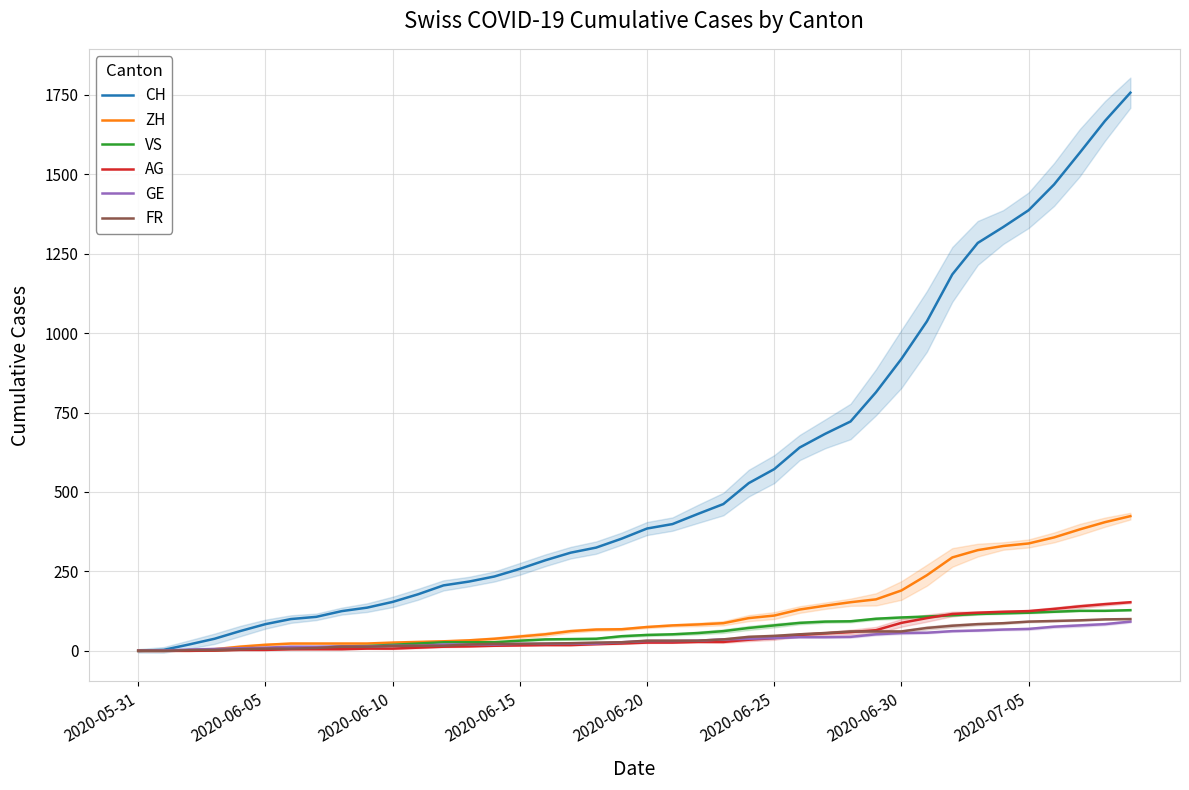

Between 28 and 17, which is larger?

28